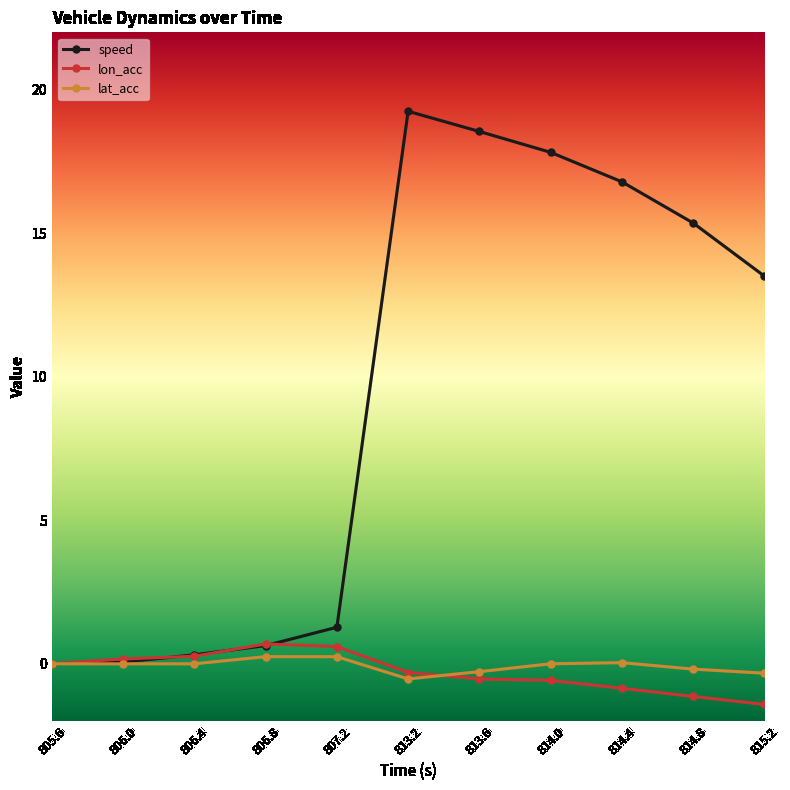

Which series has the widest spread of values?

speed